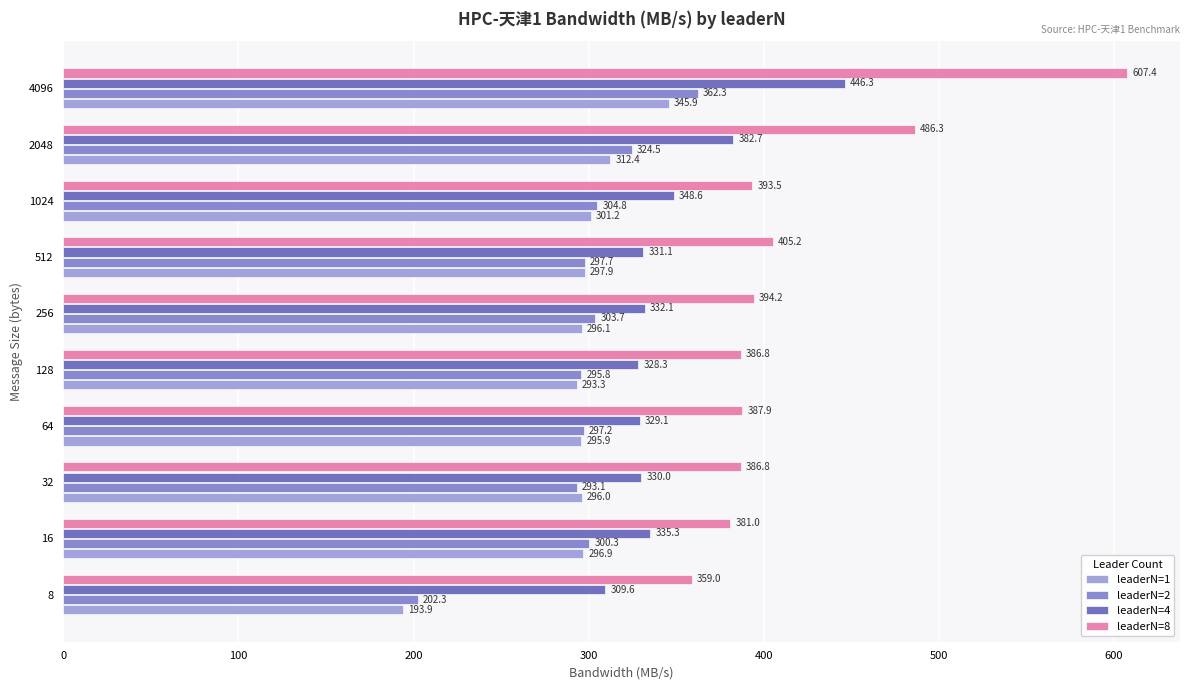

List the series in order of their peak value, lowest first.

leaderN=1, leaderN=2, leaderN=4, leaderN=8